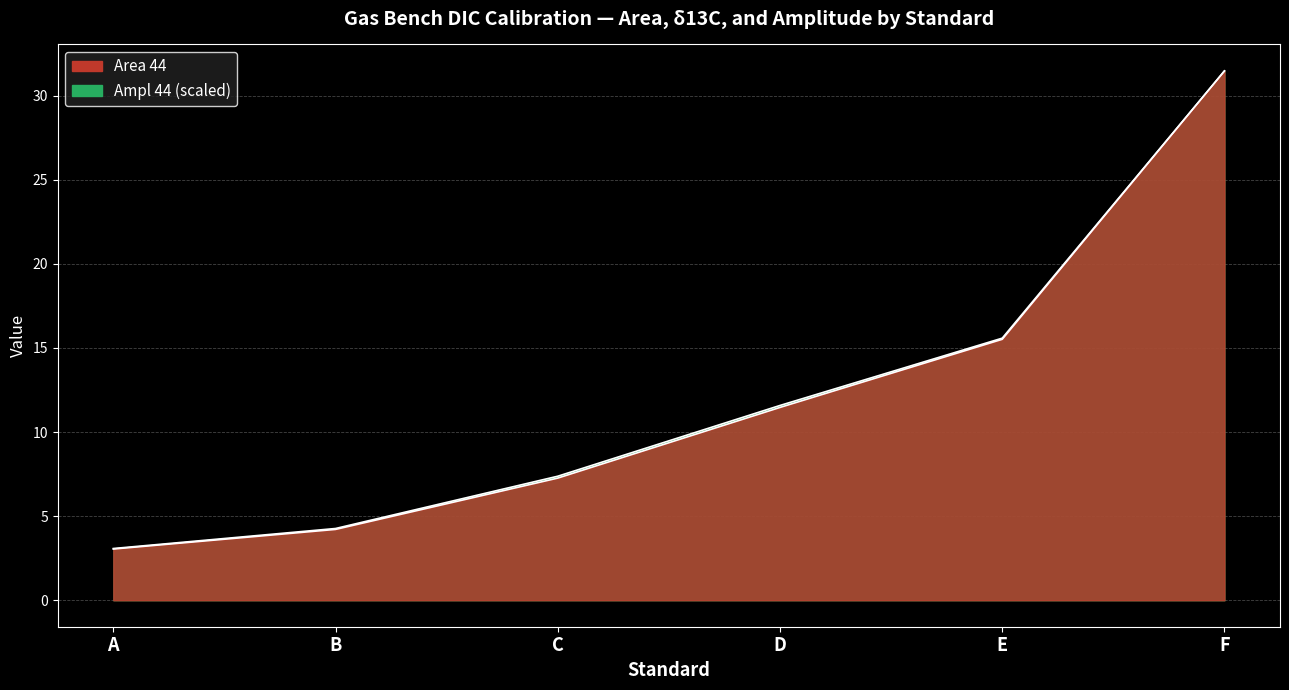

Where does the Area 44 series first go above 11?

D